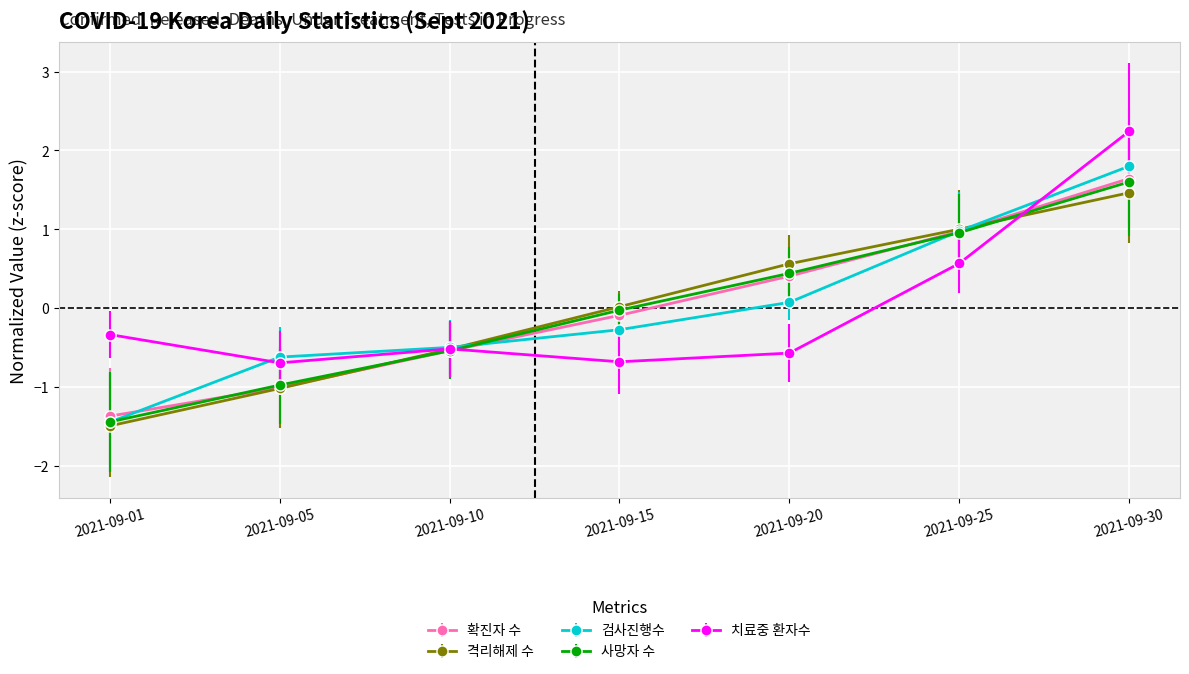

List the labels in order of 격리해제 수 value, smallest first.

2021-09-01, 2021-09-05, 2021-09-10, 2021-09-15, 2021-09-20, 2021-09-25, 2021-09-30